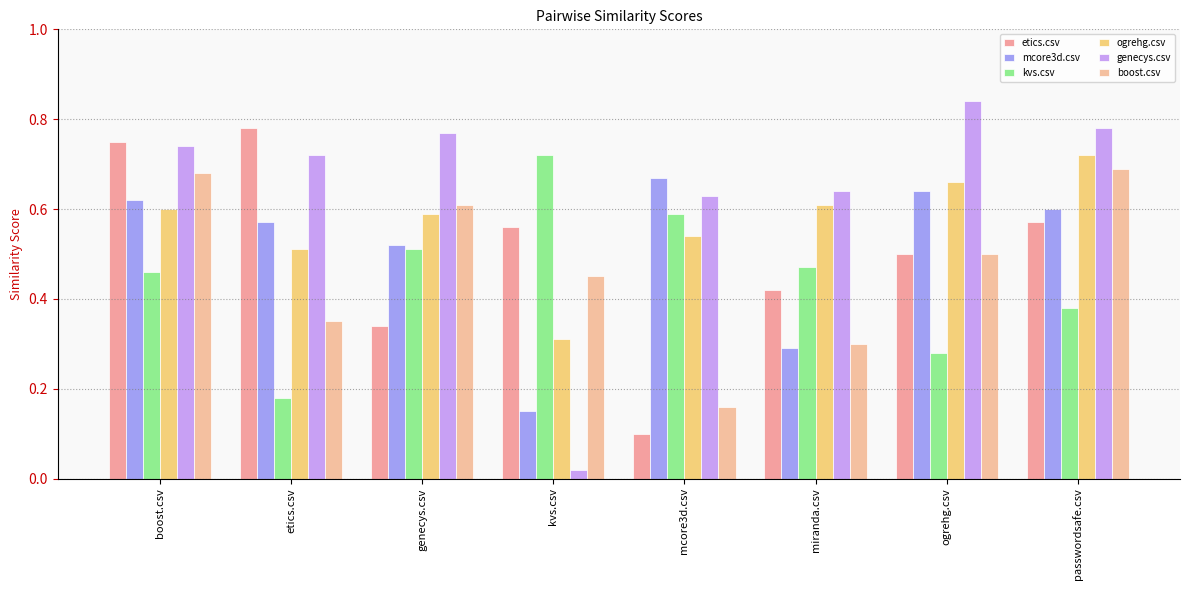

True or false: ogrehg.csv has a value of 0.2 at mcore3d.csv.

False